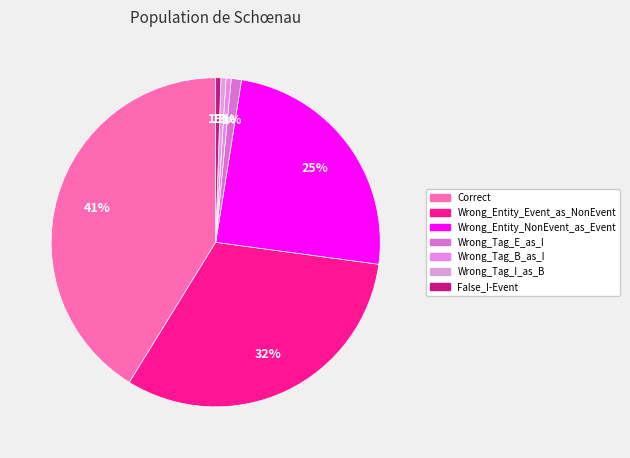

Is Wrong_Entity_Event_as_NonEvent the majority of the pie?

No